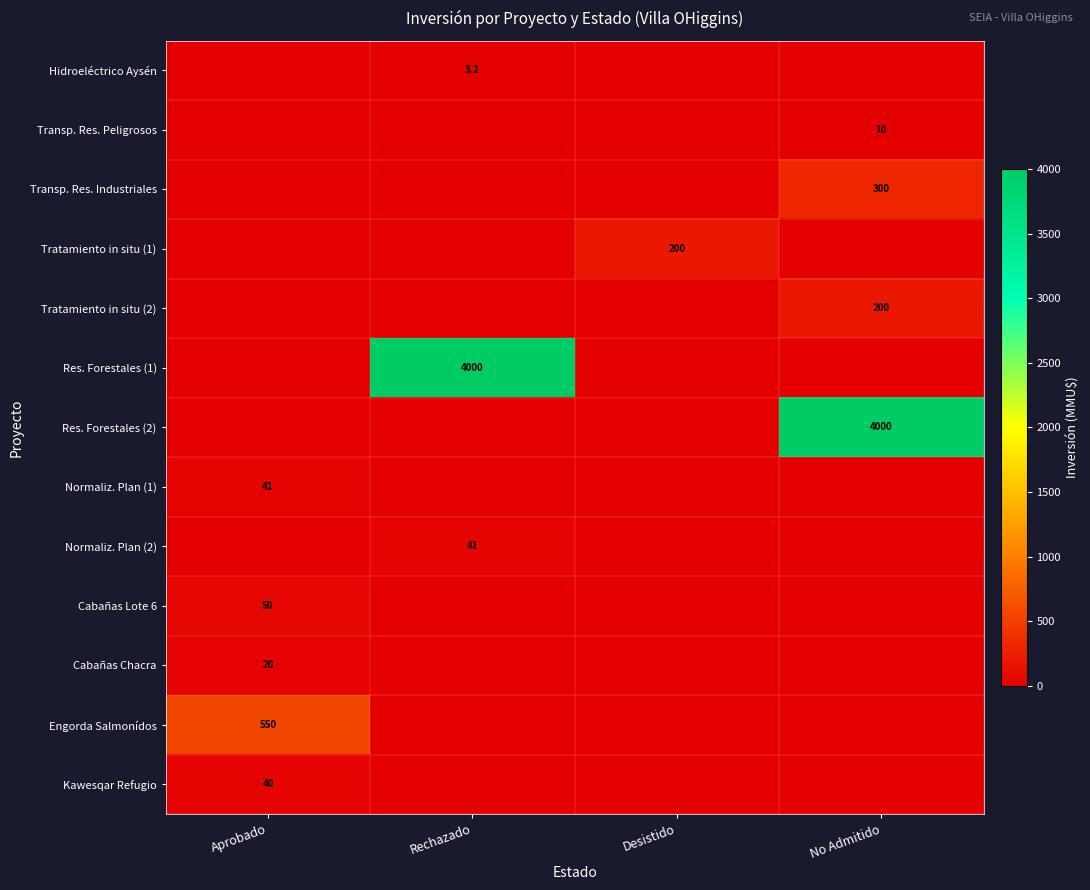

True or false: Res. Forestales (1) has a value of 4000.0 at Rechazado.

True